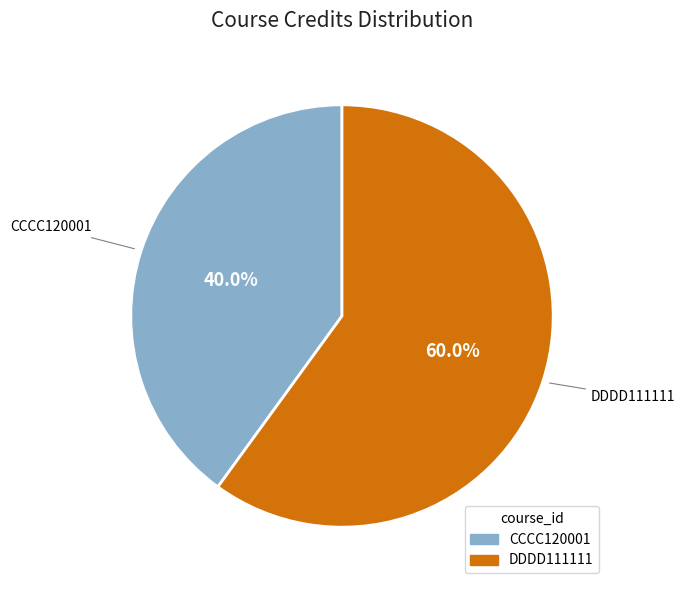

Does CCCC120001 account for over 50% of the chart?

No